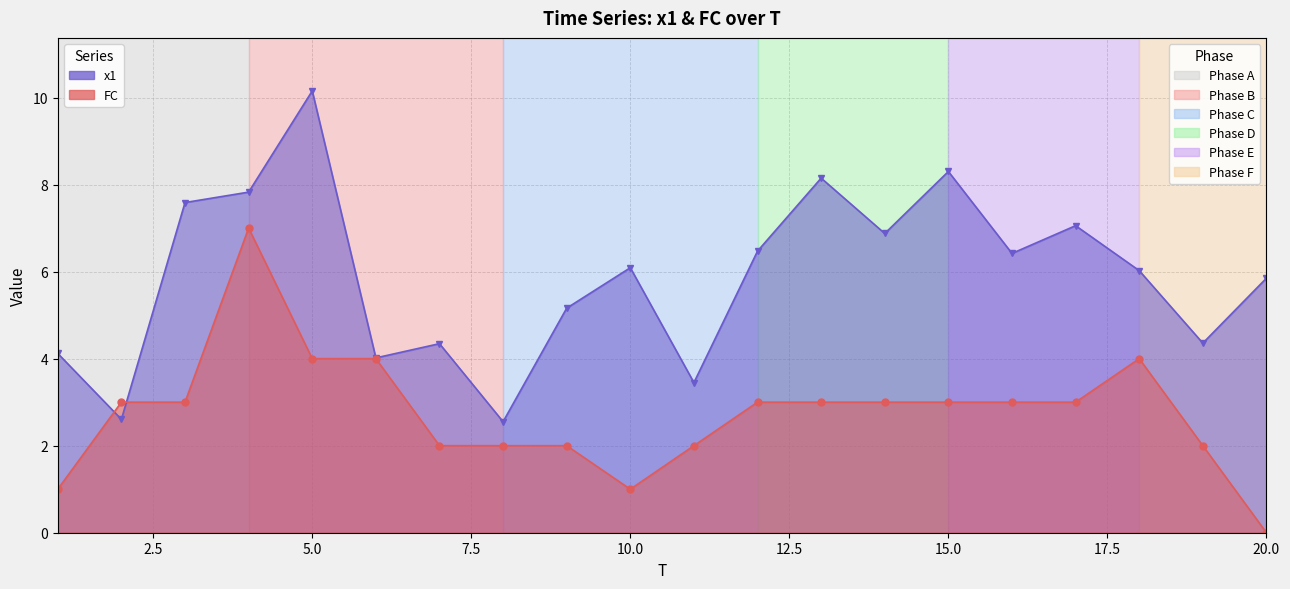

Which series has the largest range (max minus min)?

x1